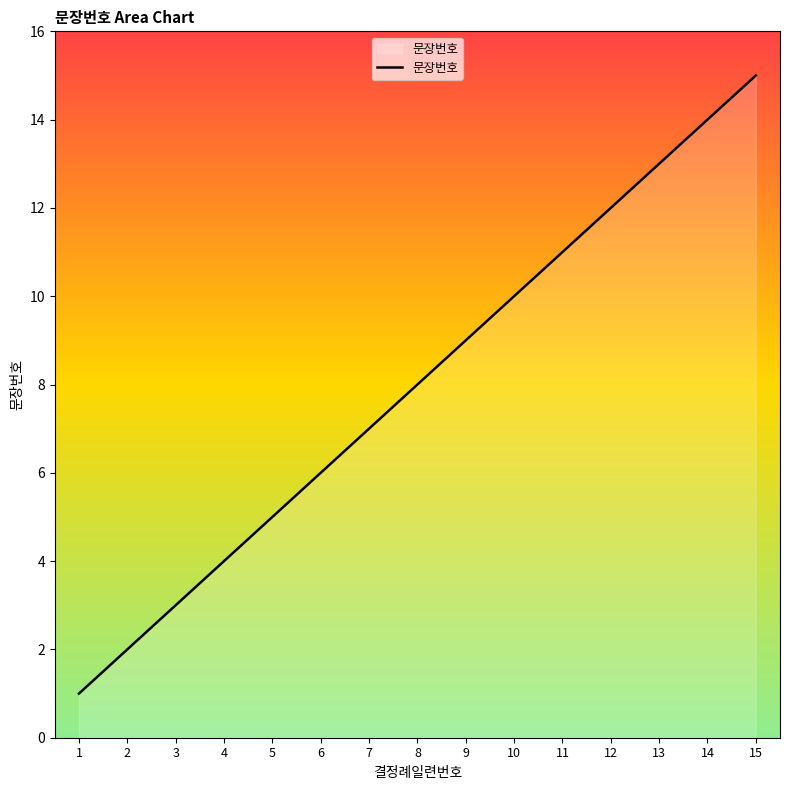

Which label corresponds to the largest value in the chart?

15